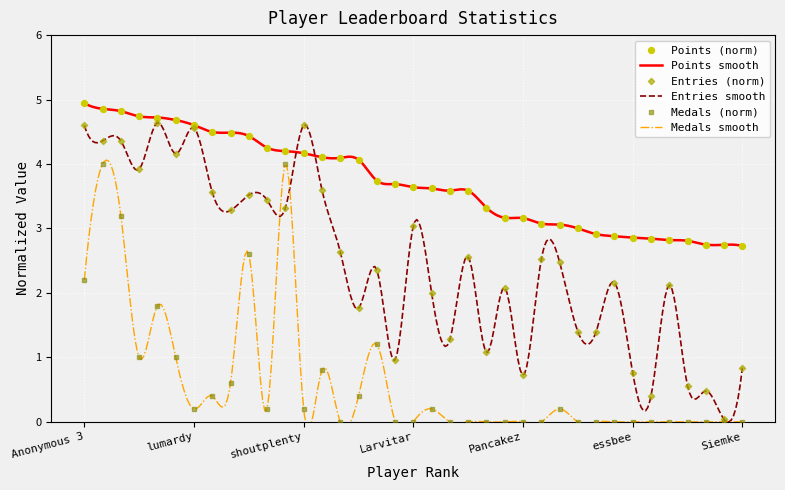

Which series reaches the minimum Y coordinate?

Medals